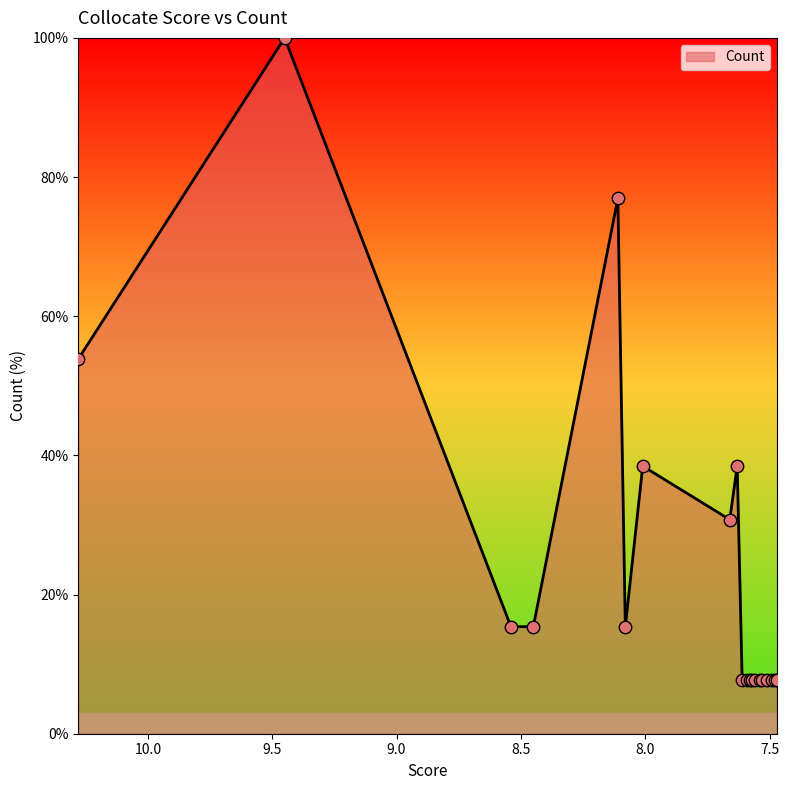

Which has a higher value, 7.66 or 8.54?

7.66